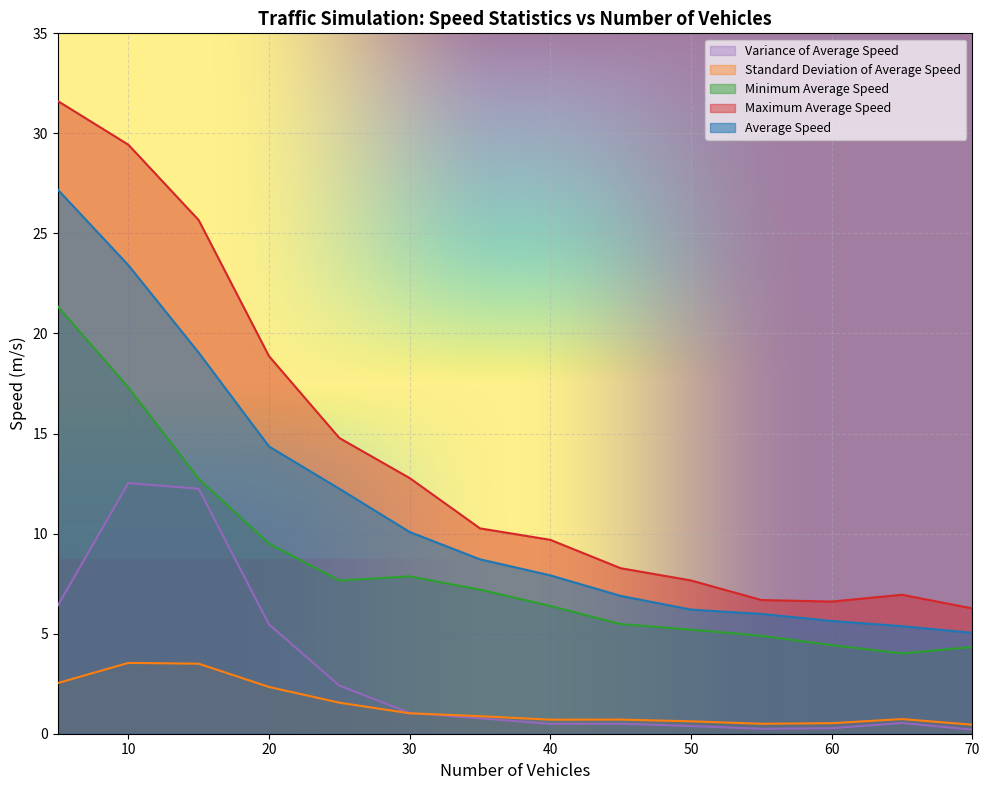

What is the difference between the second highest and second lowest values in the Maximum Average Speed series?

22.8